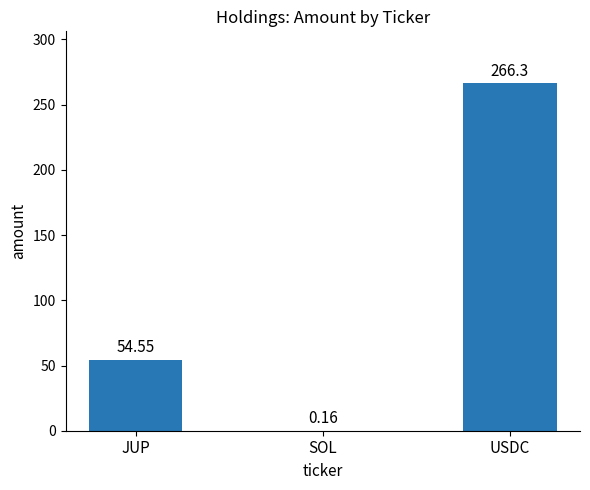

Which category has the highest value across all series?

USDC